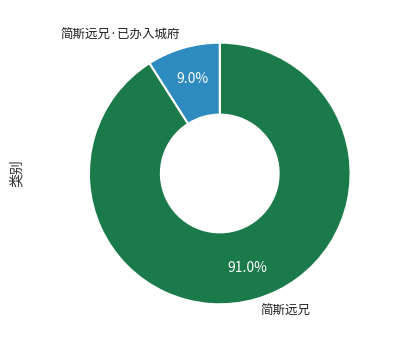

Does any single category account for the majority?

Yes